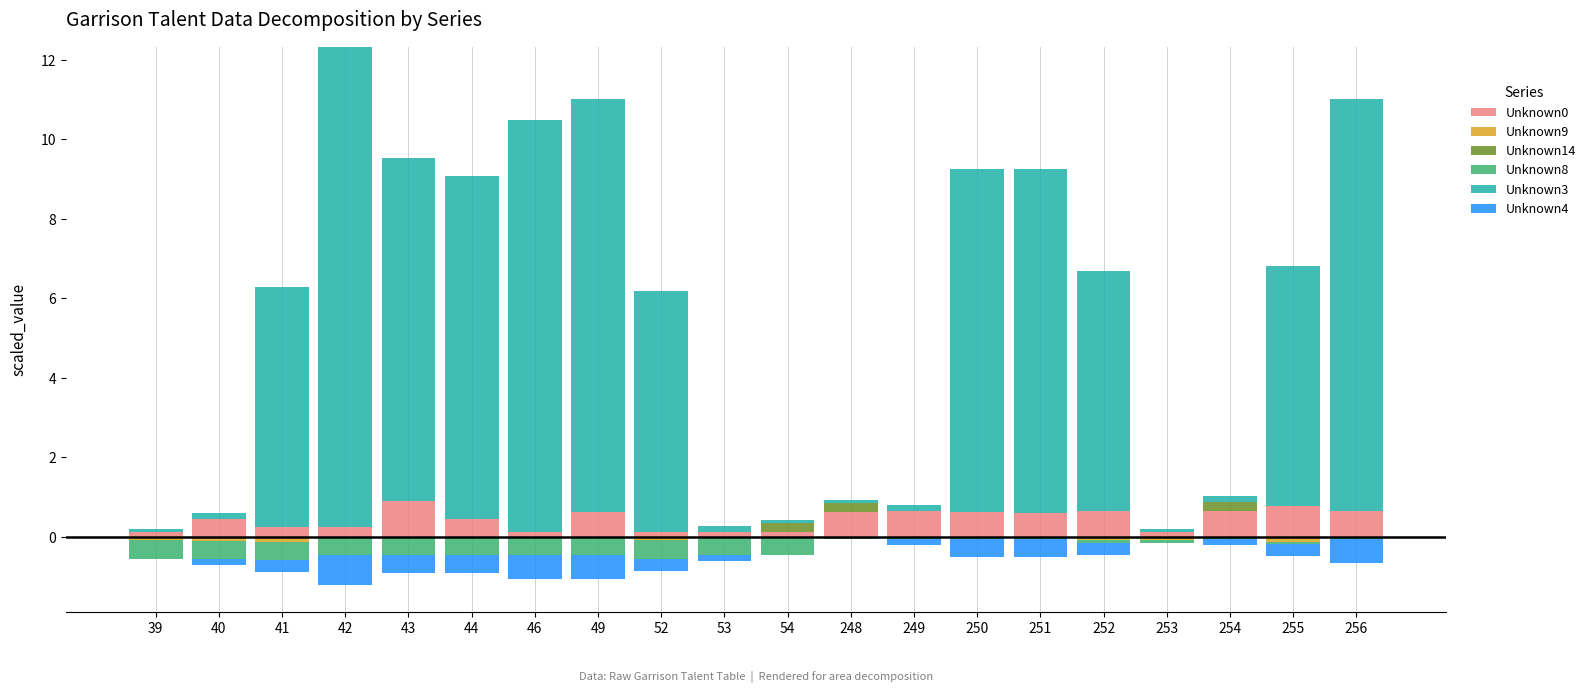

List the labels in order of Unknown3 value, largest first.

42, 46, 49, 256, 43, 44, 250, 251, 41, 52, 252, 255, 40, 53, 249, 254, 39, 54, 248, 253